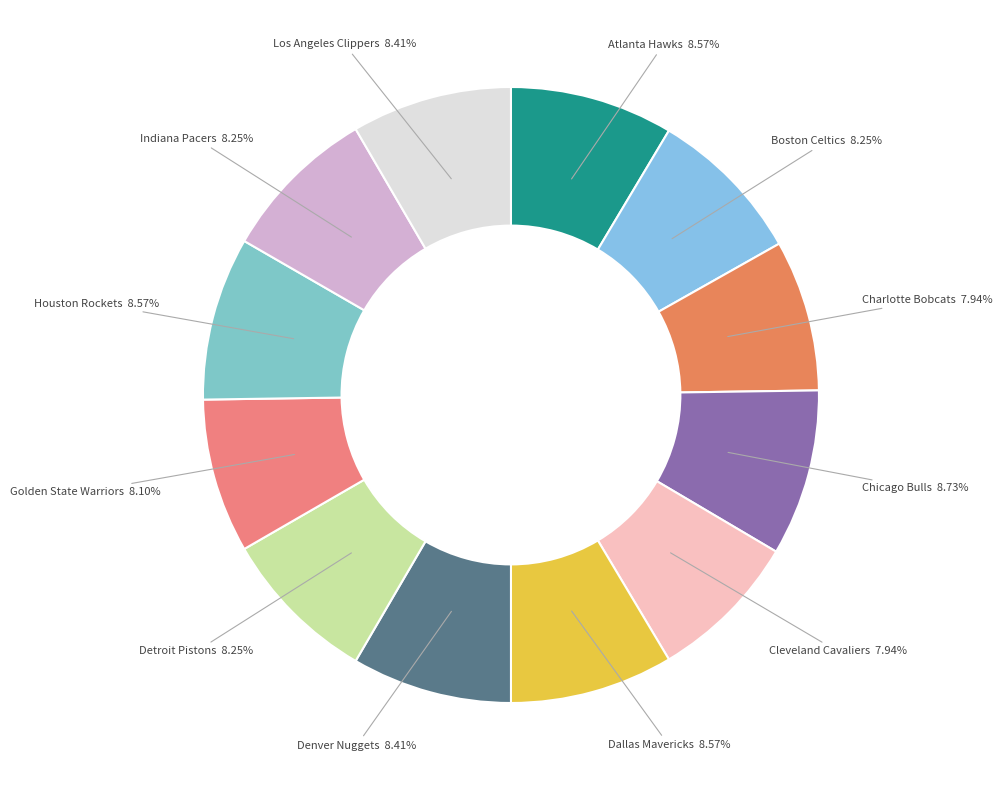

True or false: Detroit Pistons accounts for 17% of the total.

False